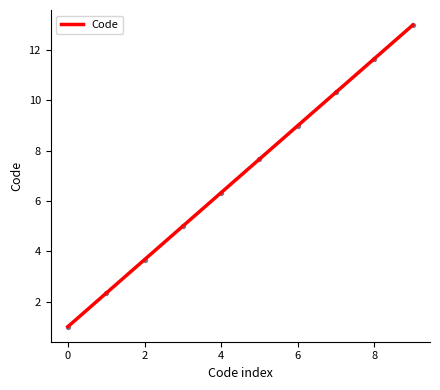

What is the maximum value for Code?

13.0